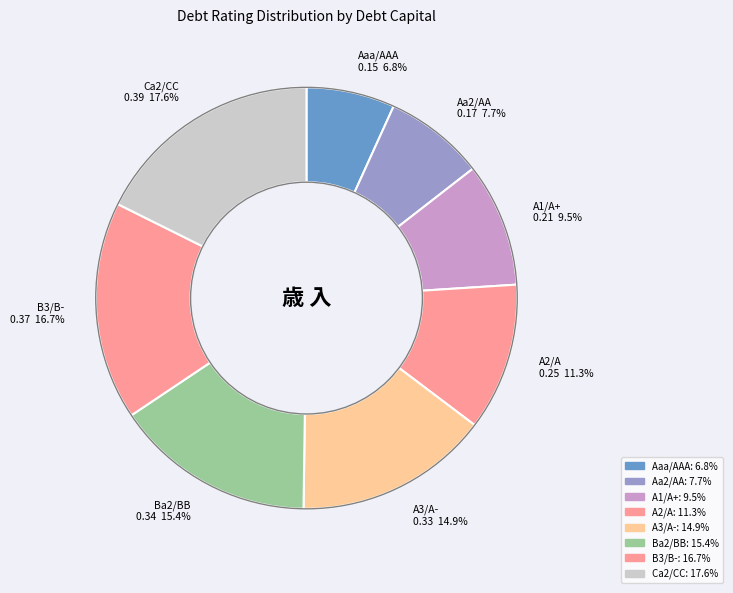

What is the largest slice in the pie chart?

Ca2/CC